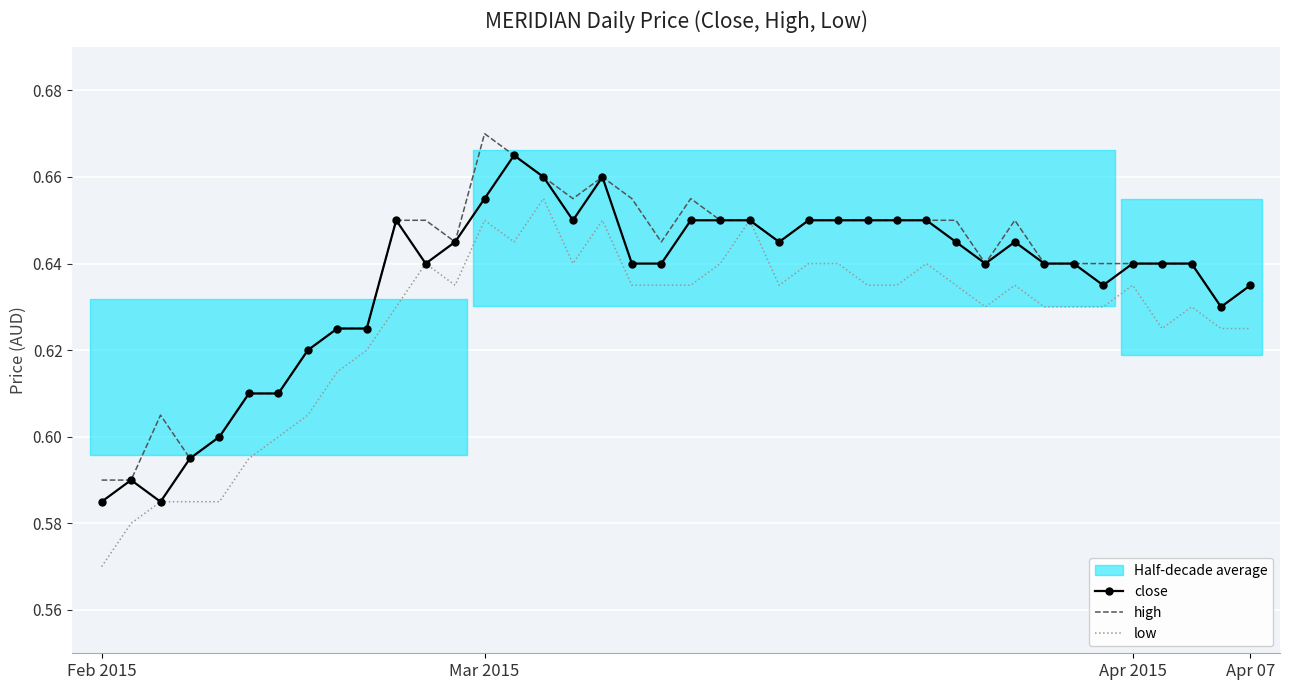

What is the difference between the maximum and minimum values in the low series?

0.1